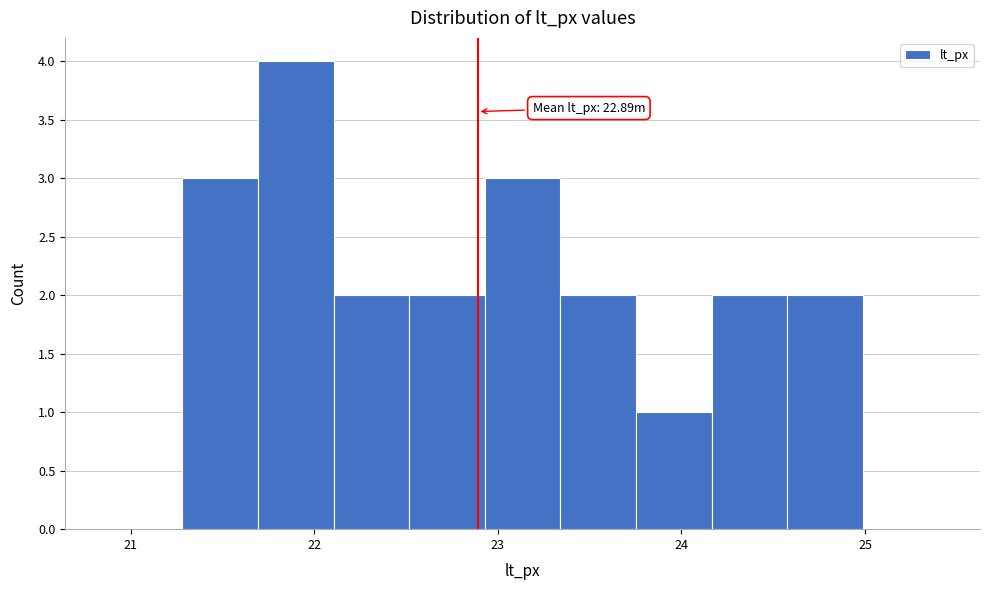

Over which range of the x-axis is the bar tallest?

21.7 to 22.1